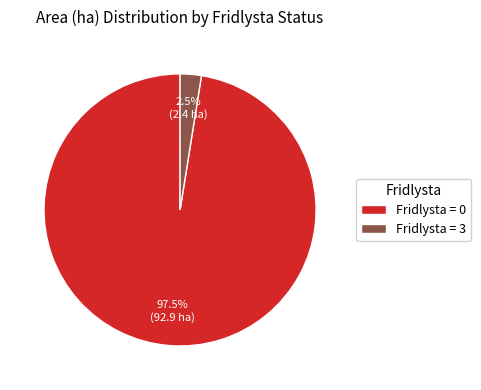

What is the largest slice in the pie chart?

Fridlysta = 0